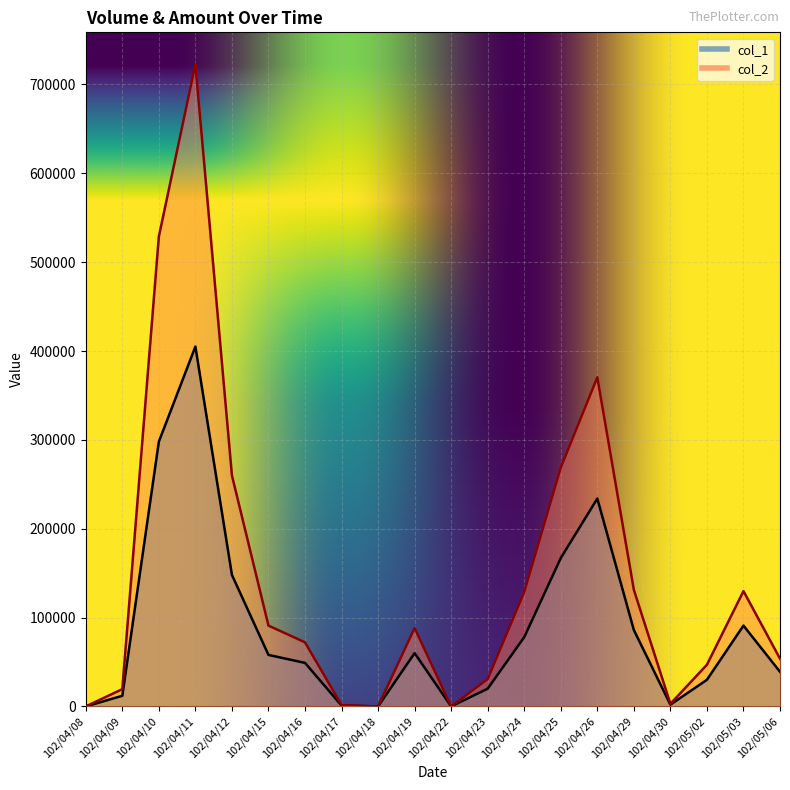

Rank the series by their maximum value, from lowest to highest.

col_1, col_2